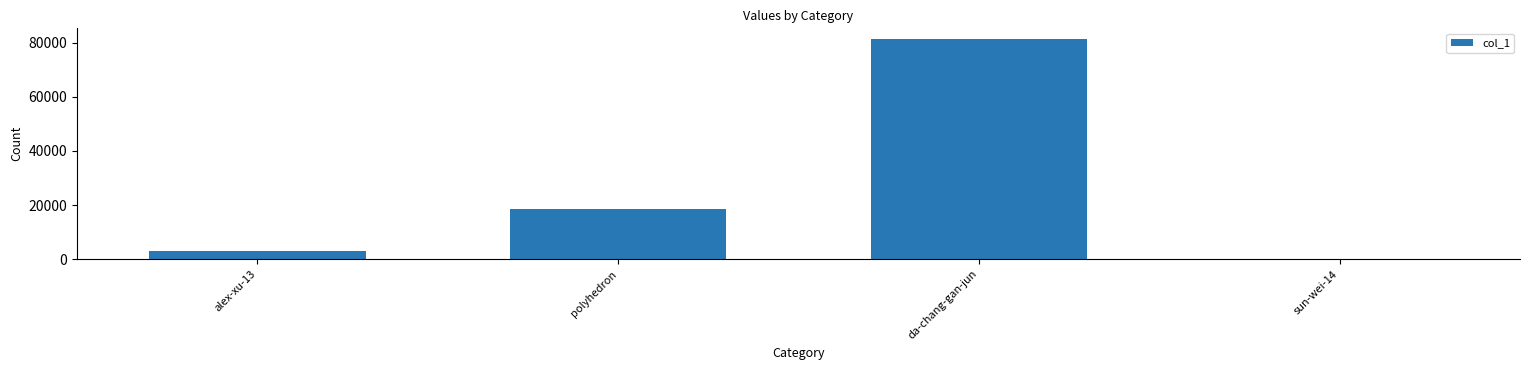

True or false: the data shows 18491 at polyhedron.

True